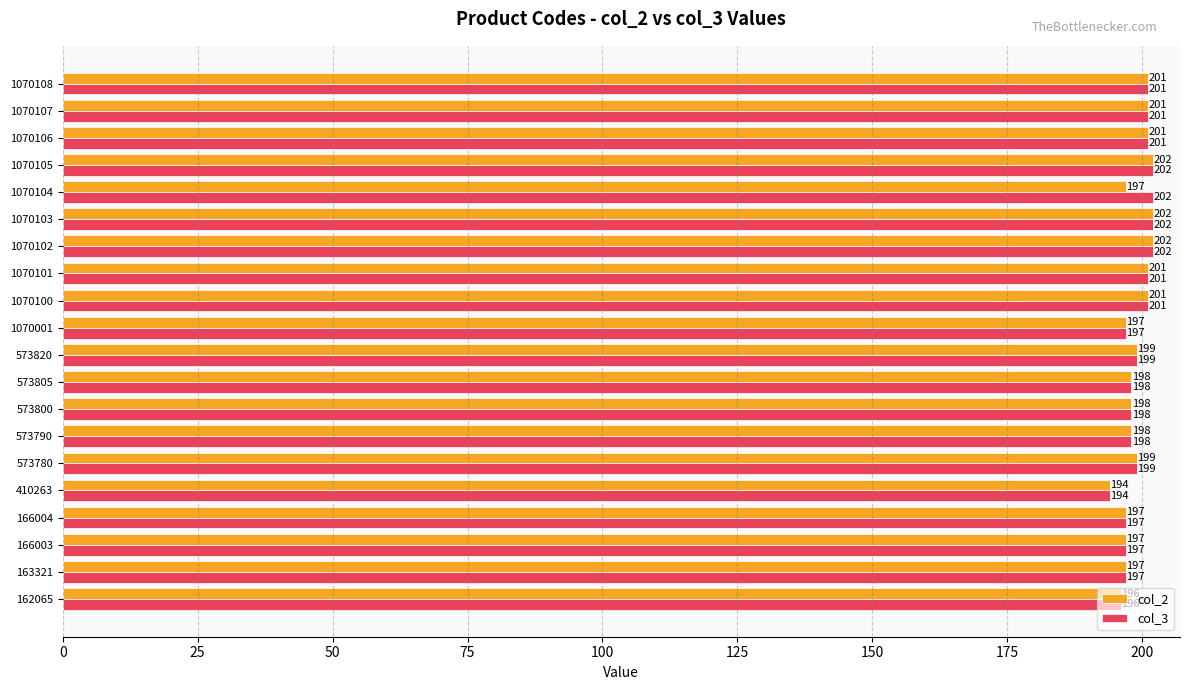

Which series has the largest total across all categories?

col_3